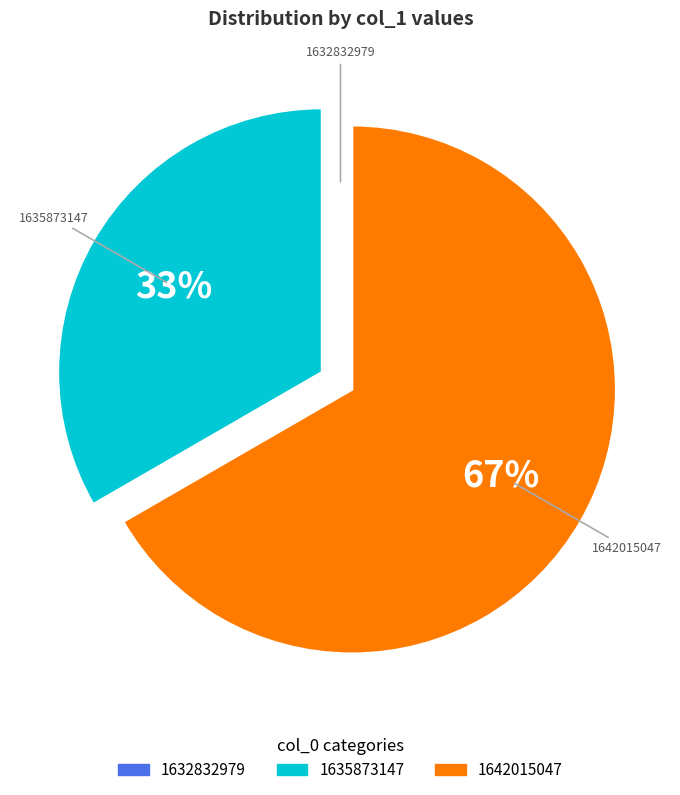

Is it true that 1635873147 is 33% of the pie?

True